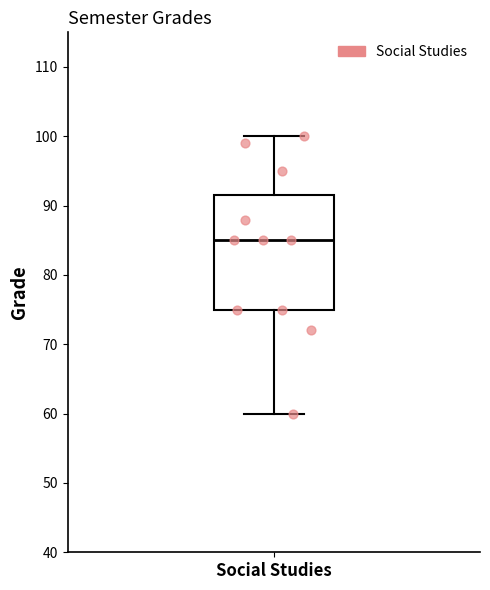

Read this box plot against the y-axis: the position of the median line, the range covered by the box, and the ends of both whiskers. The values are not printed on the chart, so give them approximately, as read against the axis.

median 85, box 75 to 92, whiskers 60 to 100